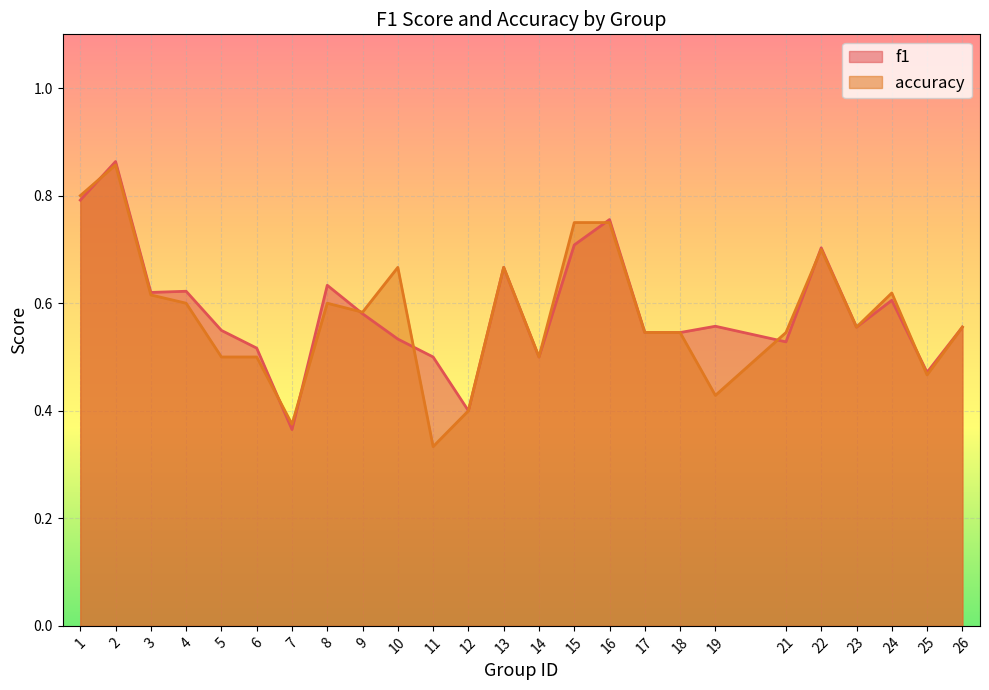

List the labels in order of f1 value, largest first.

2, 1, 16, 15, 22, 13, 8, 4, 3, 24, 9, 19, 23, 26, 5, 17, 18, 10, 21, 6, 11, 14, 25, 12, 7